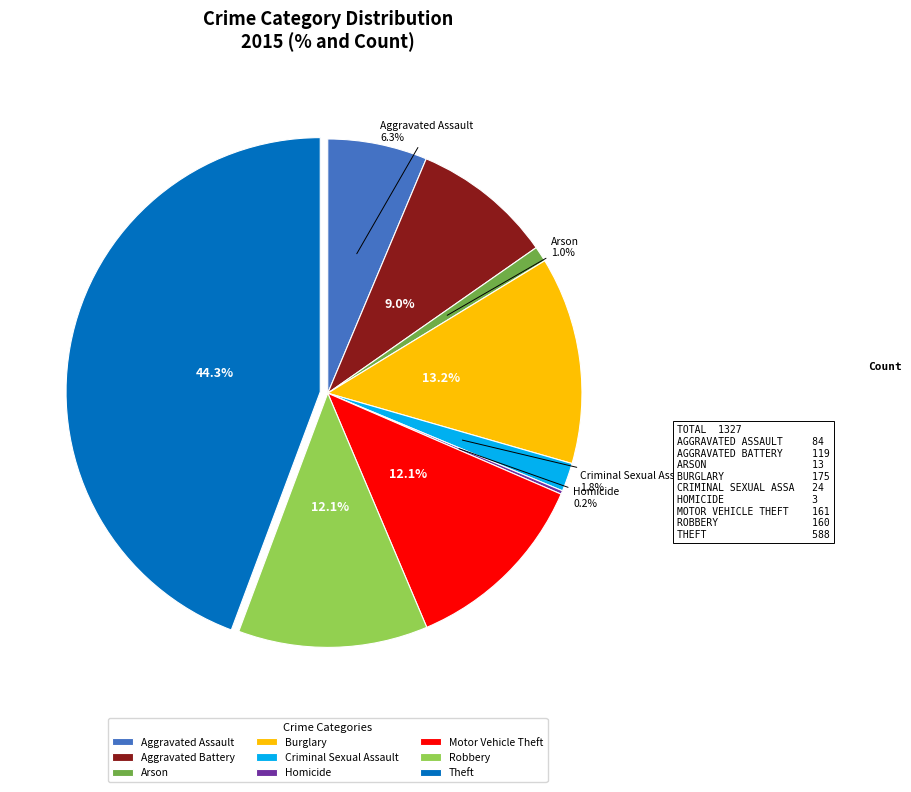

True or false: Burglary accounts for 13% of the total.

True